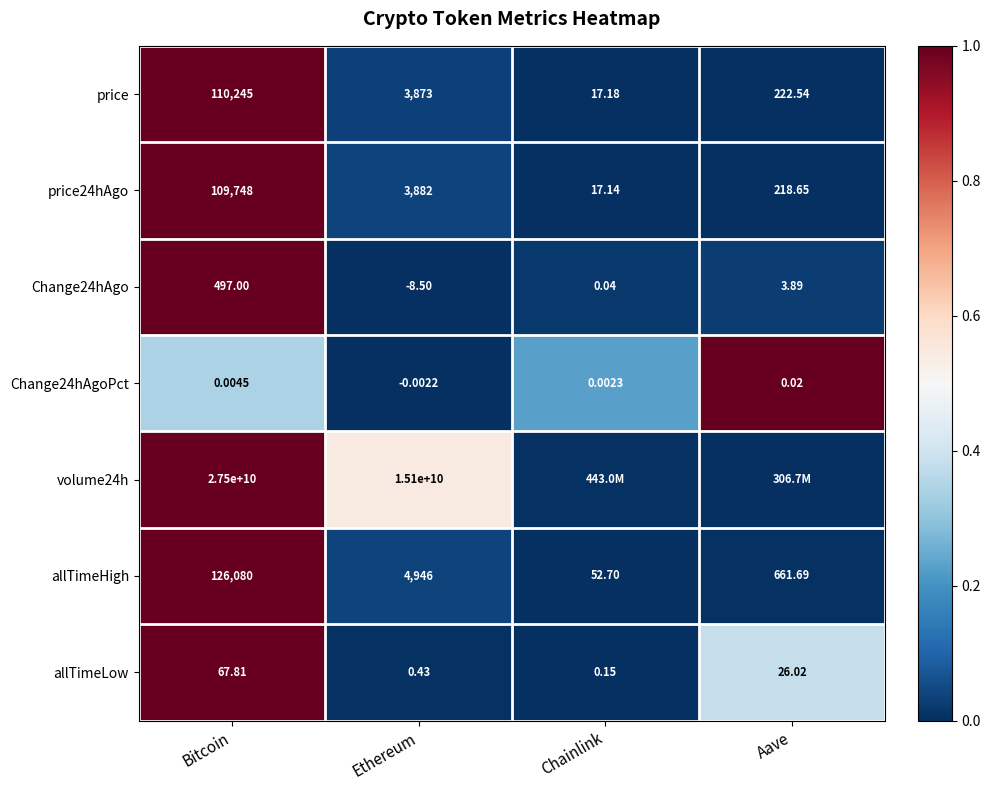

Rank the series at Ethereum from lowest to highest value.

Change24hAgo, Change24hAgoPct, allTimeLow, price, price24hAgo, allTimeHigh, volume24h